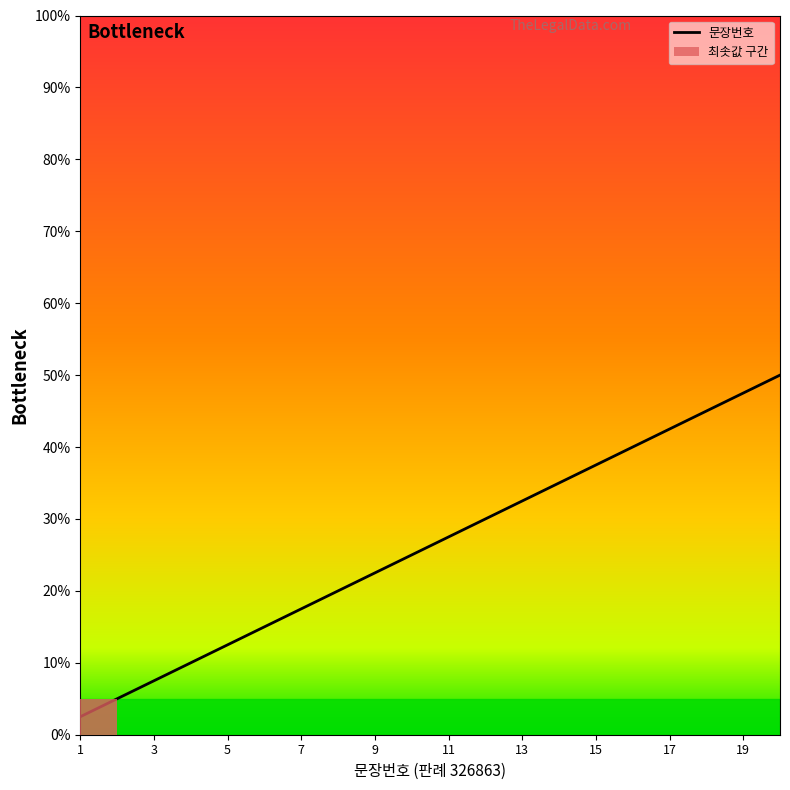

Count the number of data series in this chart.

1